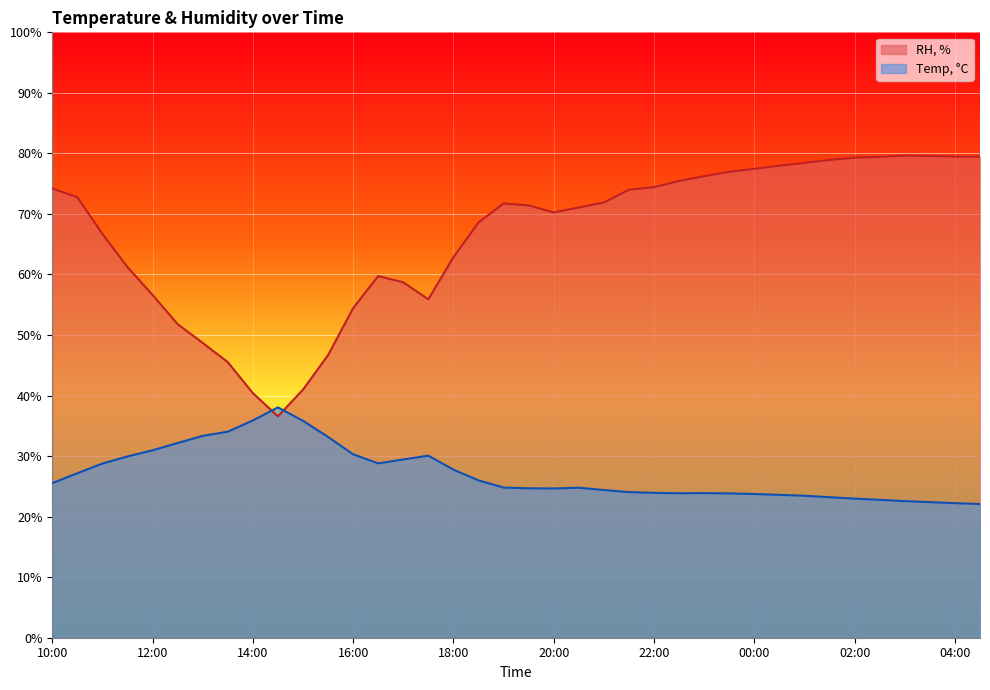

What is the difference between the RH, % values at 23:00 and 04:00?

3.2